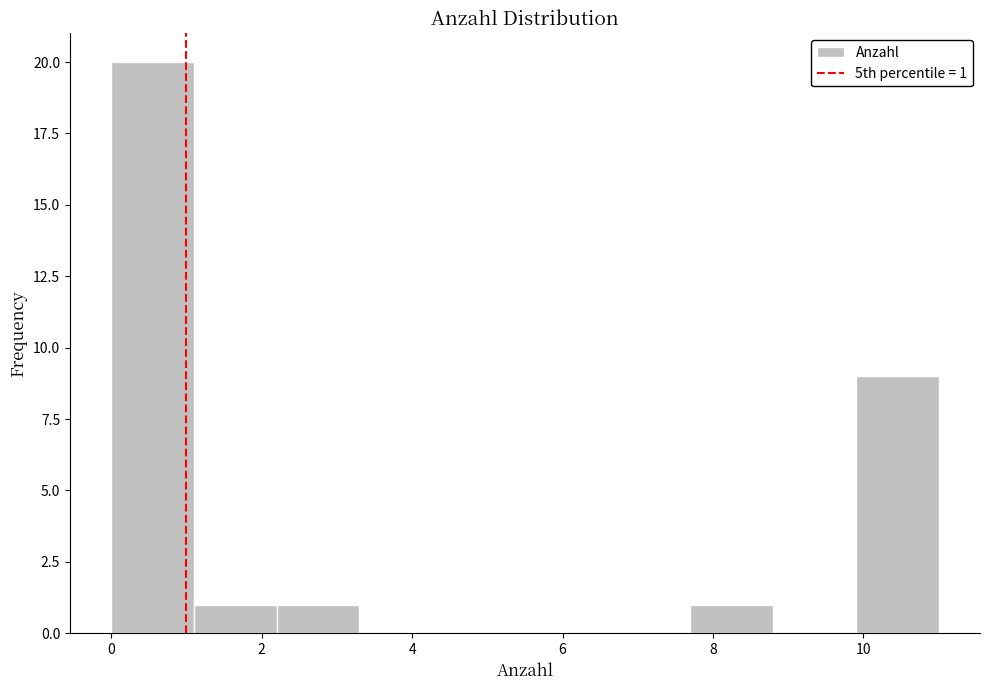

Over which range of the x-axis is the bar tallest?

0.0 to 1.1